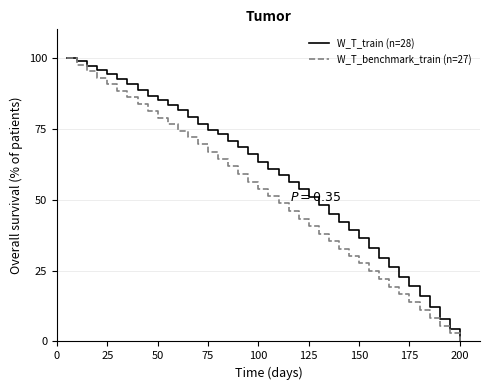

List the series in order of their overall mean, lowest first.

W_T_benchmark_train (n=27), W_T_train (n=28)